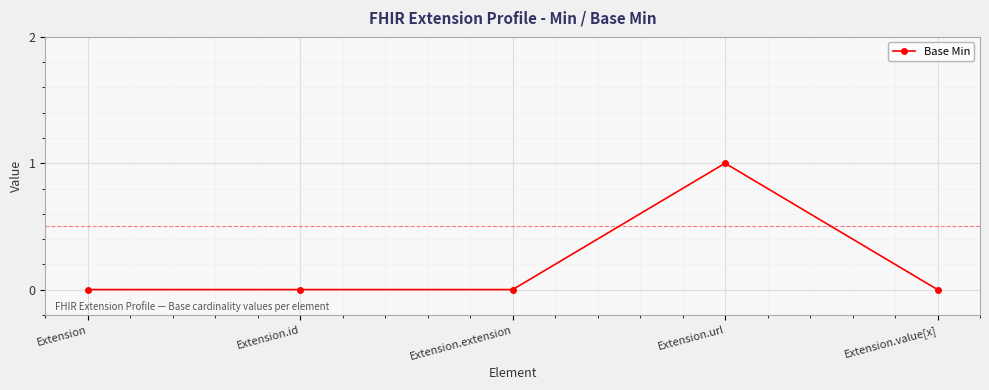

Reading right to left, extract all data points from this chart.

0	1	0	0	0